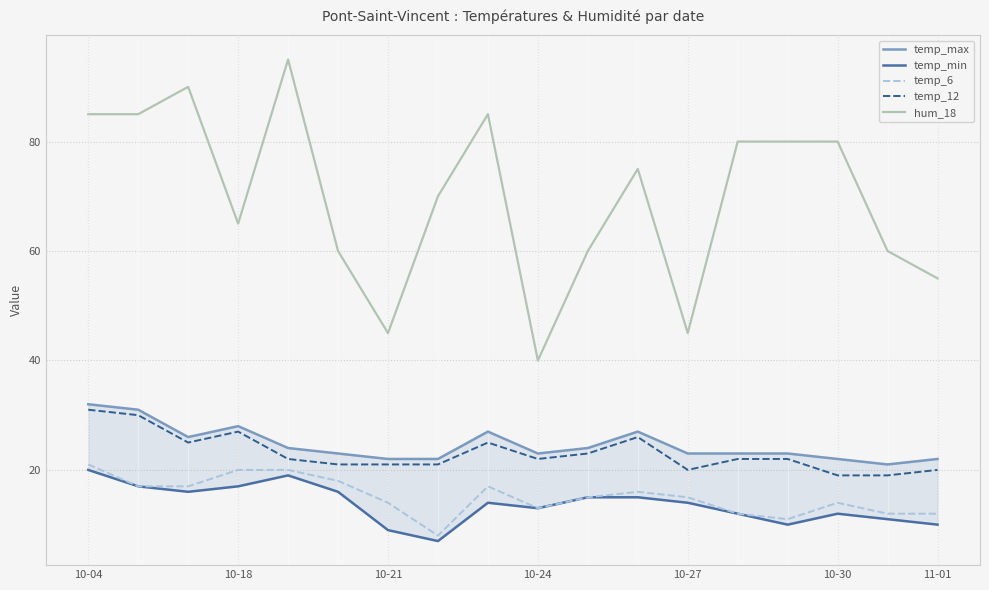

Is the value of hum_18 at 10-18 greater than the value of temp_12 at 11-01?

Yes